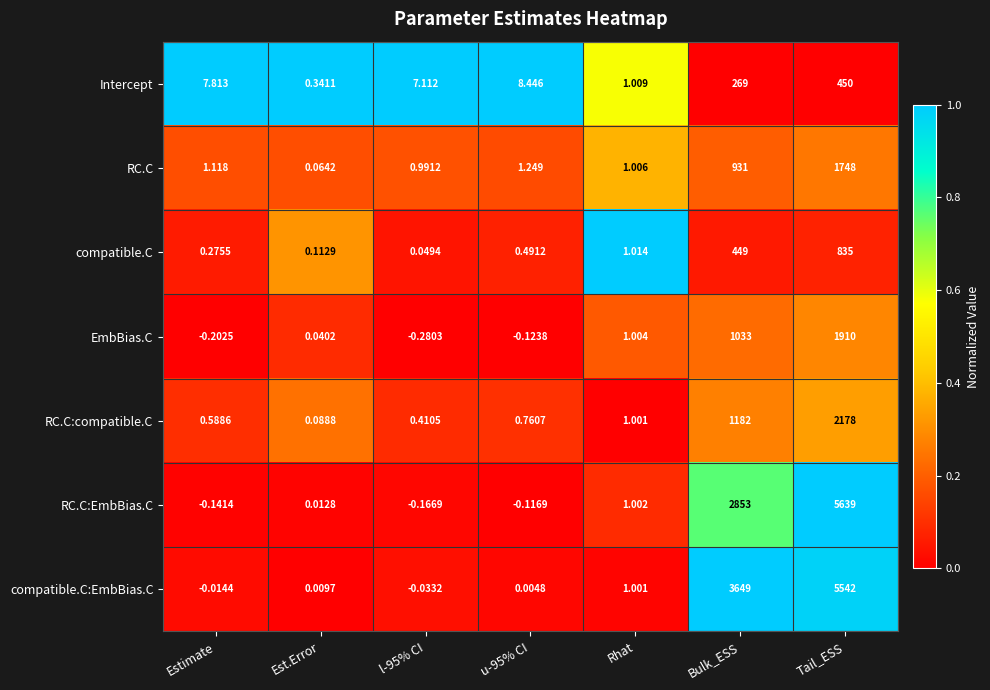

List the series in order of their peak value, lowest first.

Intercept, compatible.C, RC.C, EmbBias.C, RC.C:compatible.C, compatible.C:EmbBias.C, RC.C:EmbBias.C